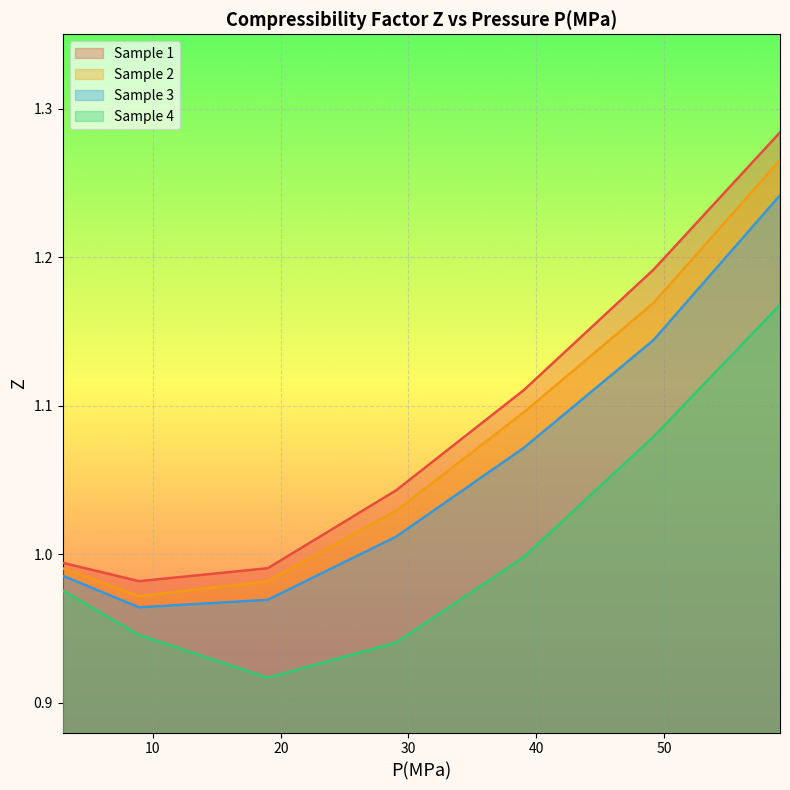

Is it true that Sample 4 equals 1.5 at 29.04486?

False